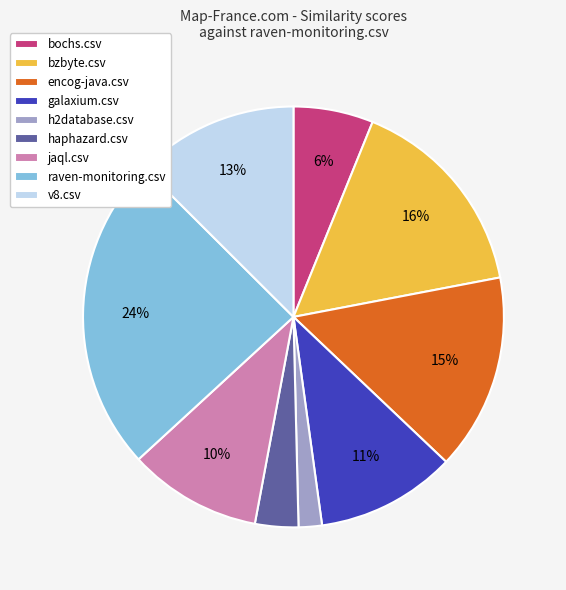

Which slice is the largest?

raven-monitoring.csv